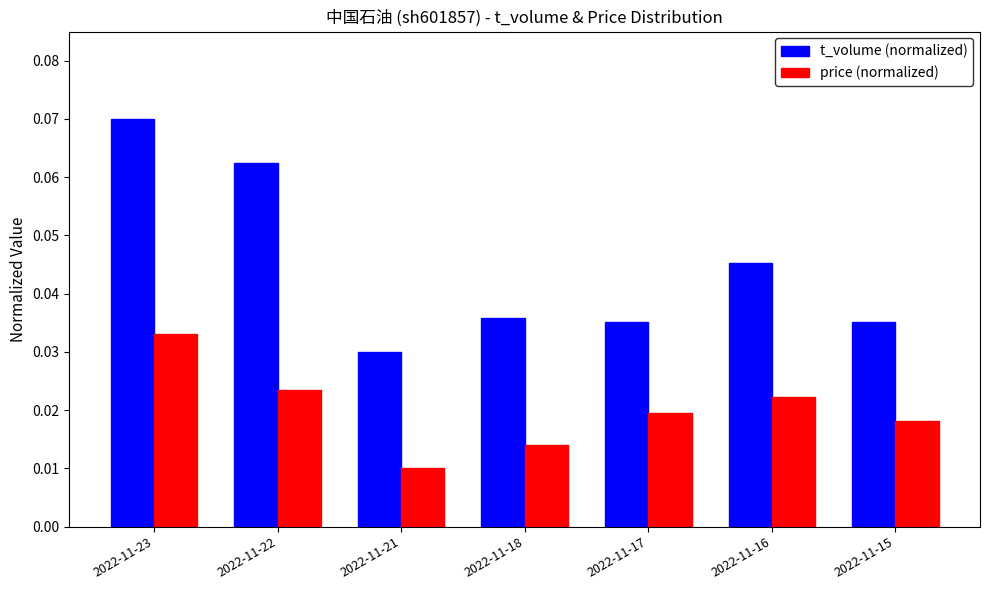

Count the number of data series in this chart.

2